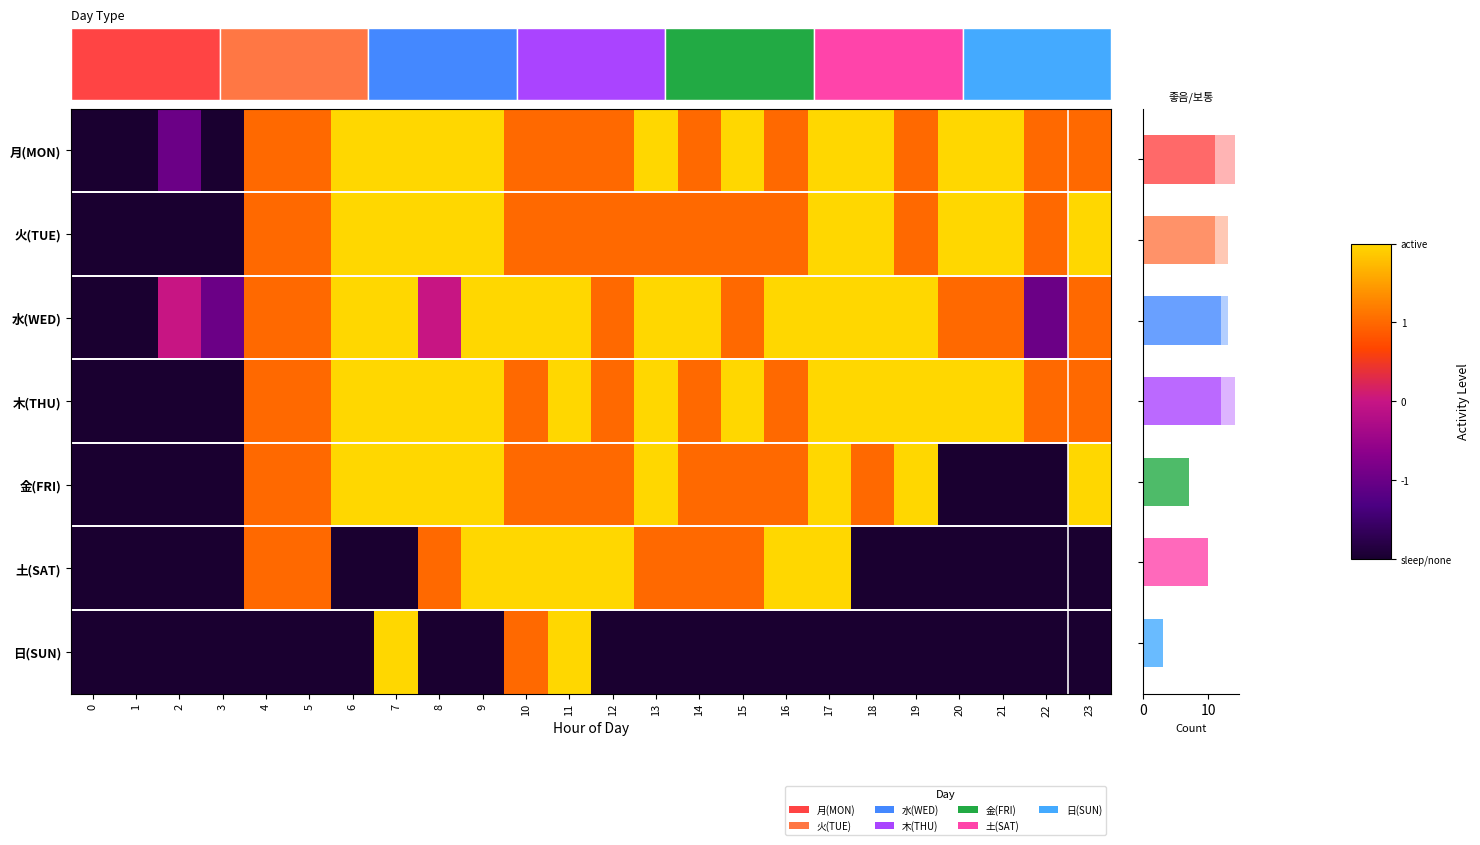

Count the number of data series in this chart.

7